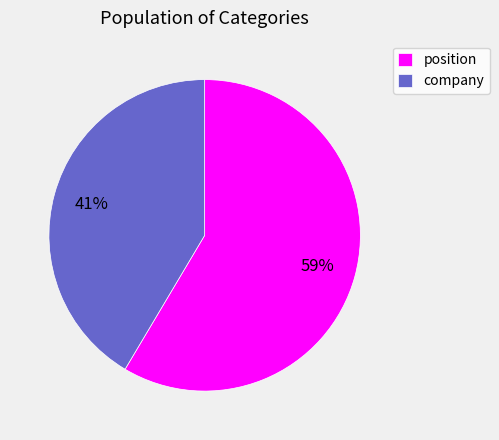

To the nearest percent, what is the combined percentage of company and position?

100%